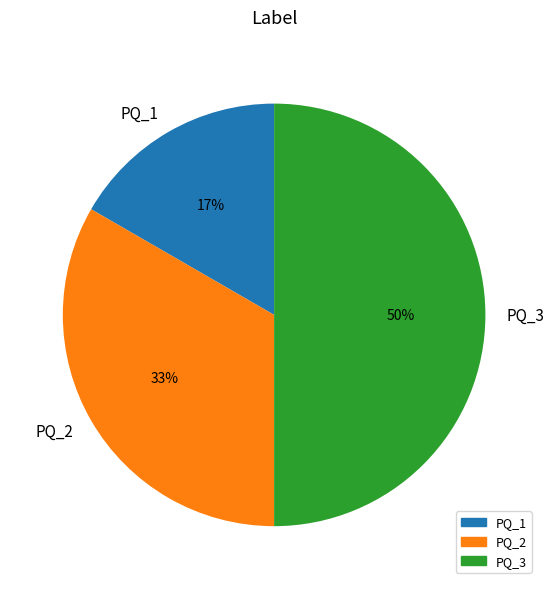

Between PQ_3 and PQ_2, which is larger?

PQ_3